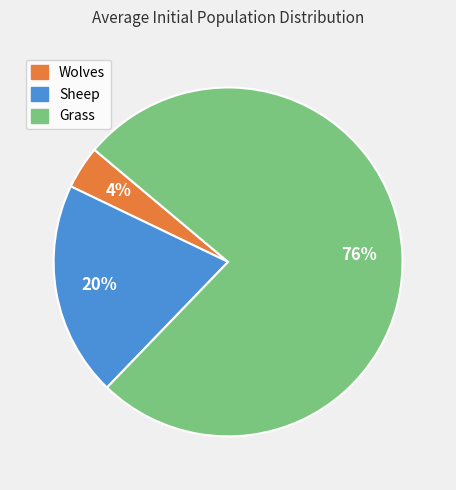

Which category has the smallest portion of the pie?

Wolves